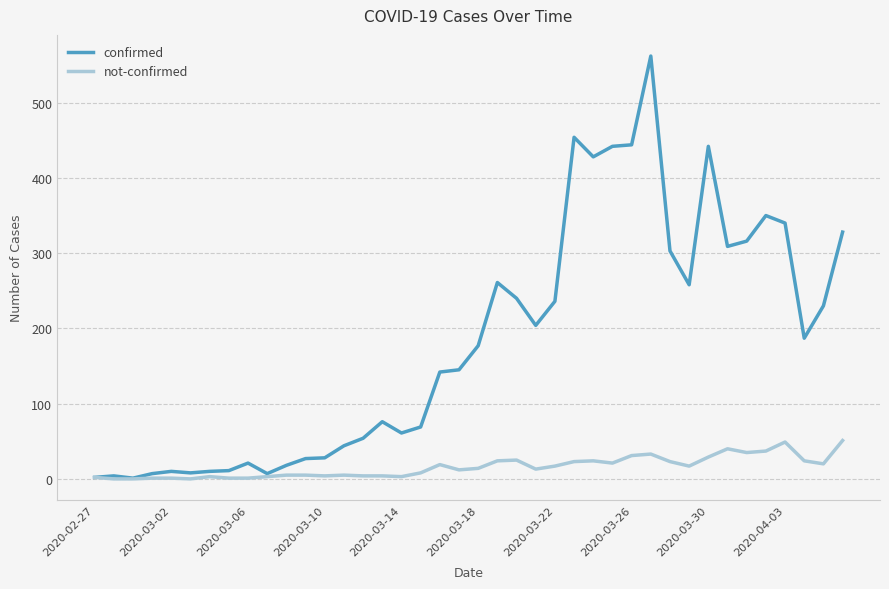

List the series in order of their peak value, lowest first.

not-confirmed, confirmed